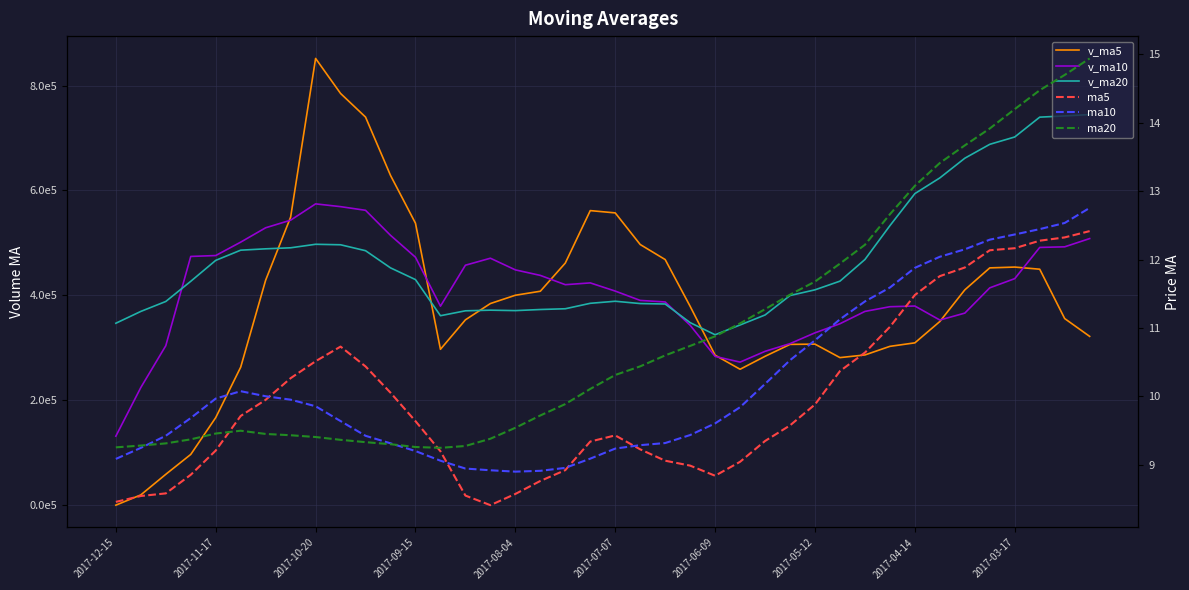

At how many categories does at least one series exceed 801224?

1